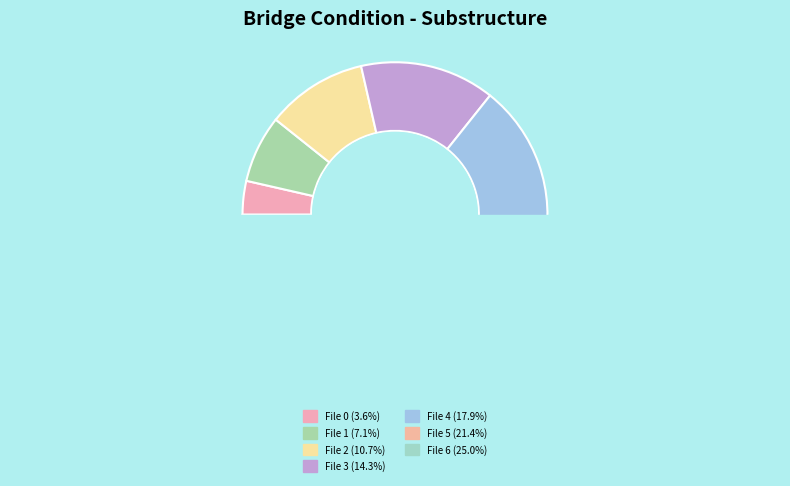

How many slices are in this pie chart?

7